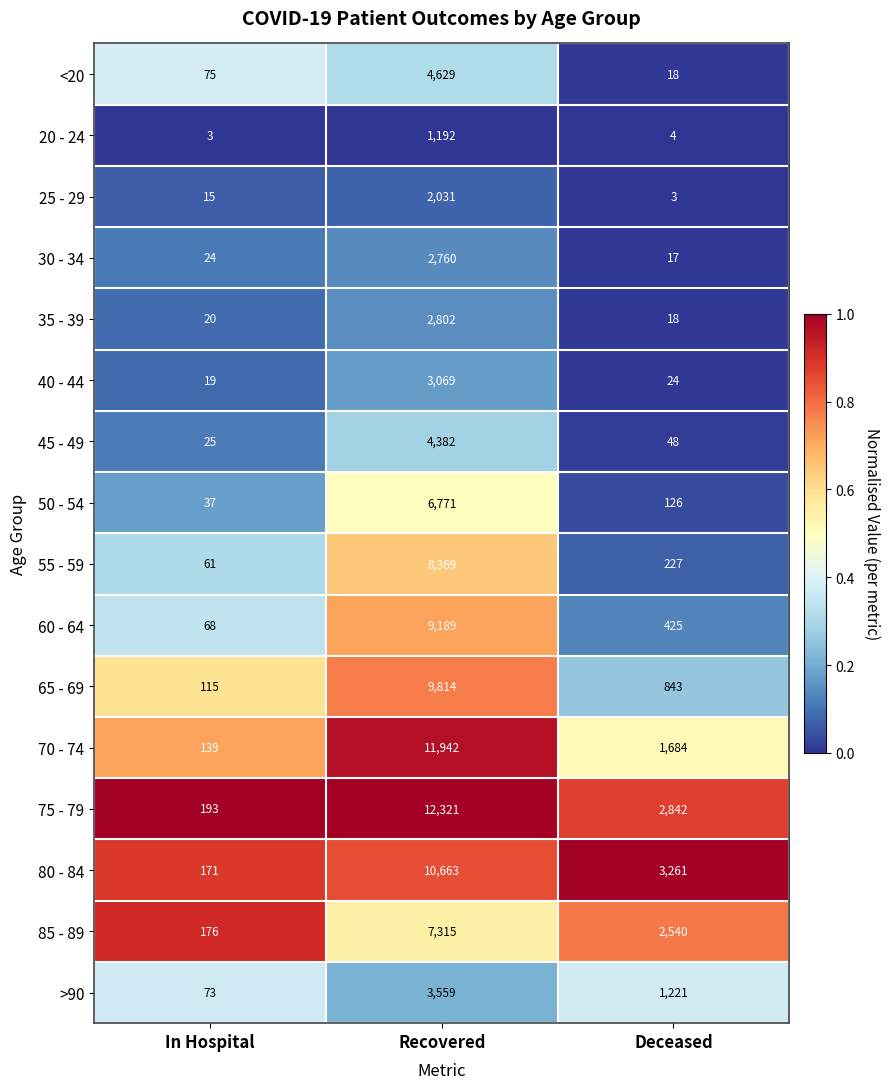

At which label is 80 - 84 closest to 5417?

Deceased